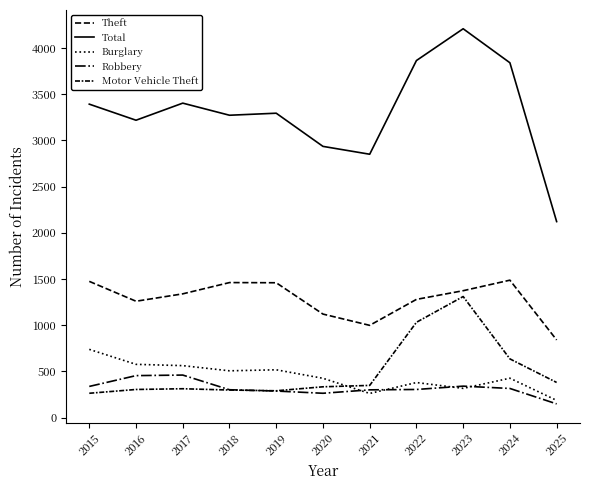

How many distinct data groups are displayed?

5